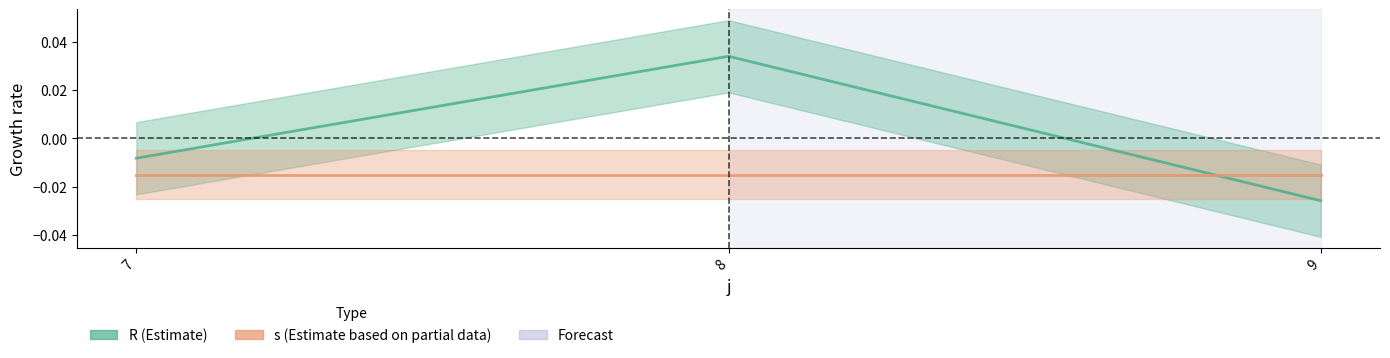

Count the values in the range 0 to 1.

1